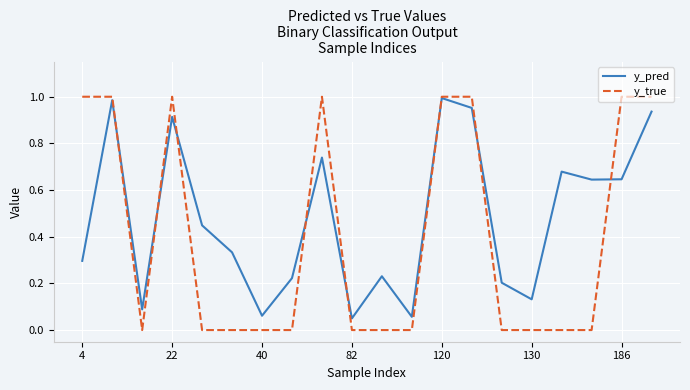

Count the y_true values in the range 0 to 1.

20